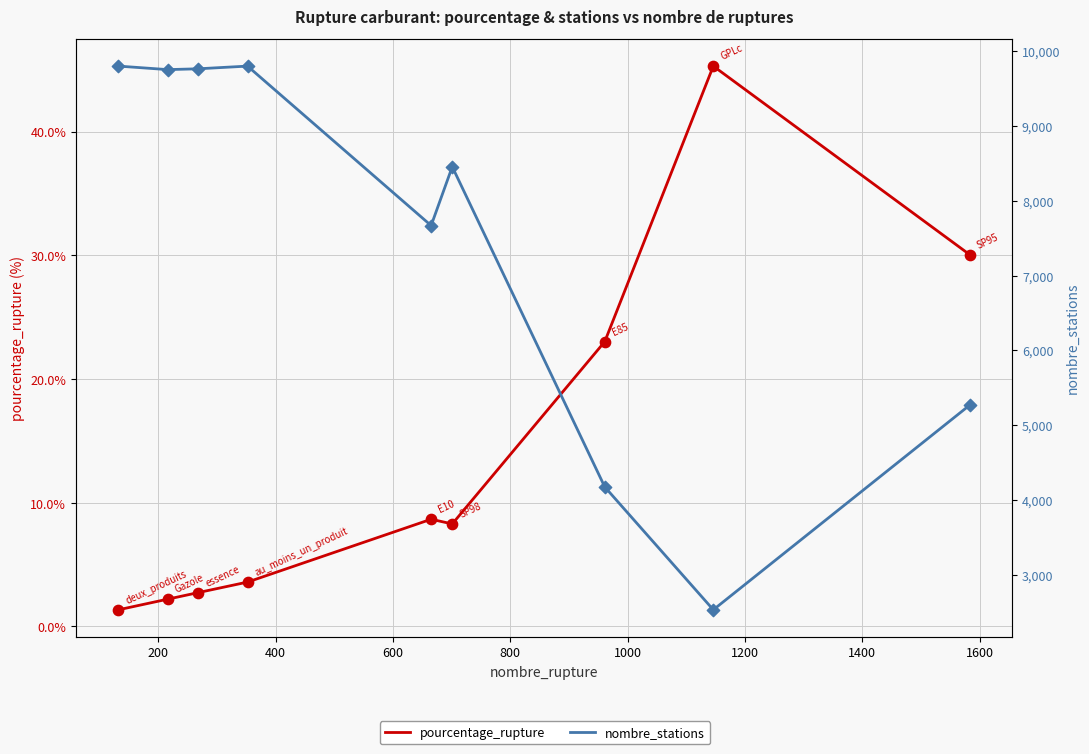

At how many categories does at least one series exceed 7969?

5